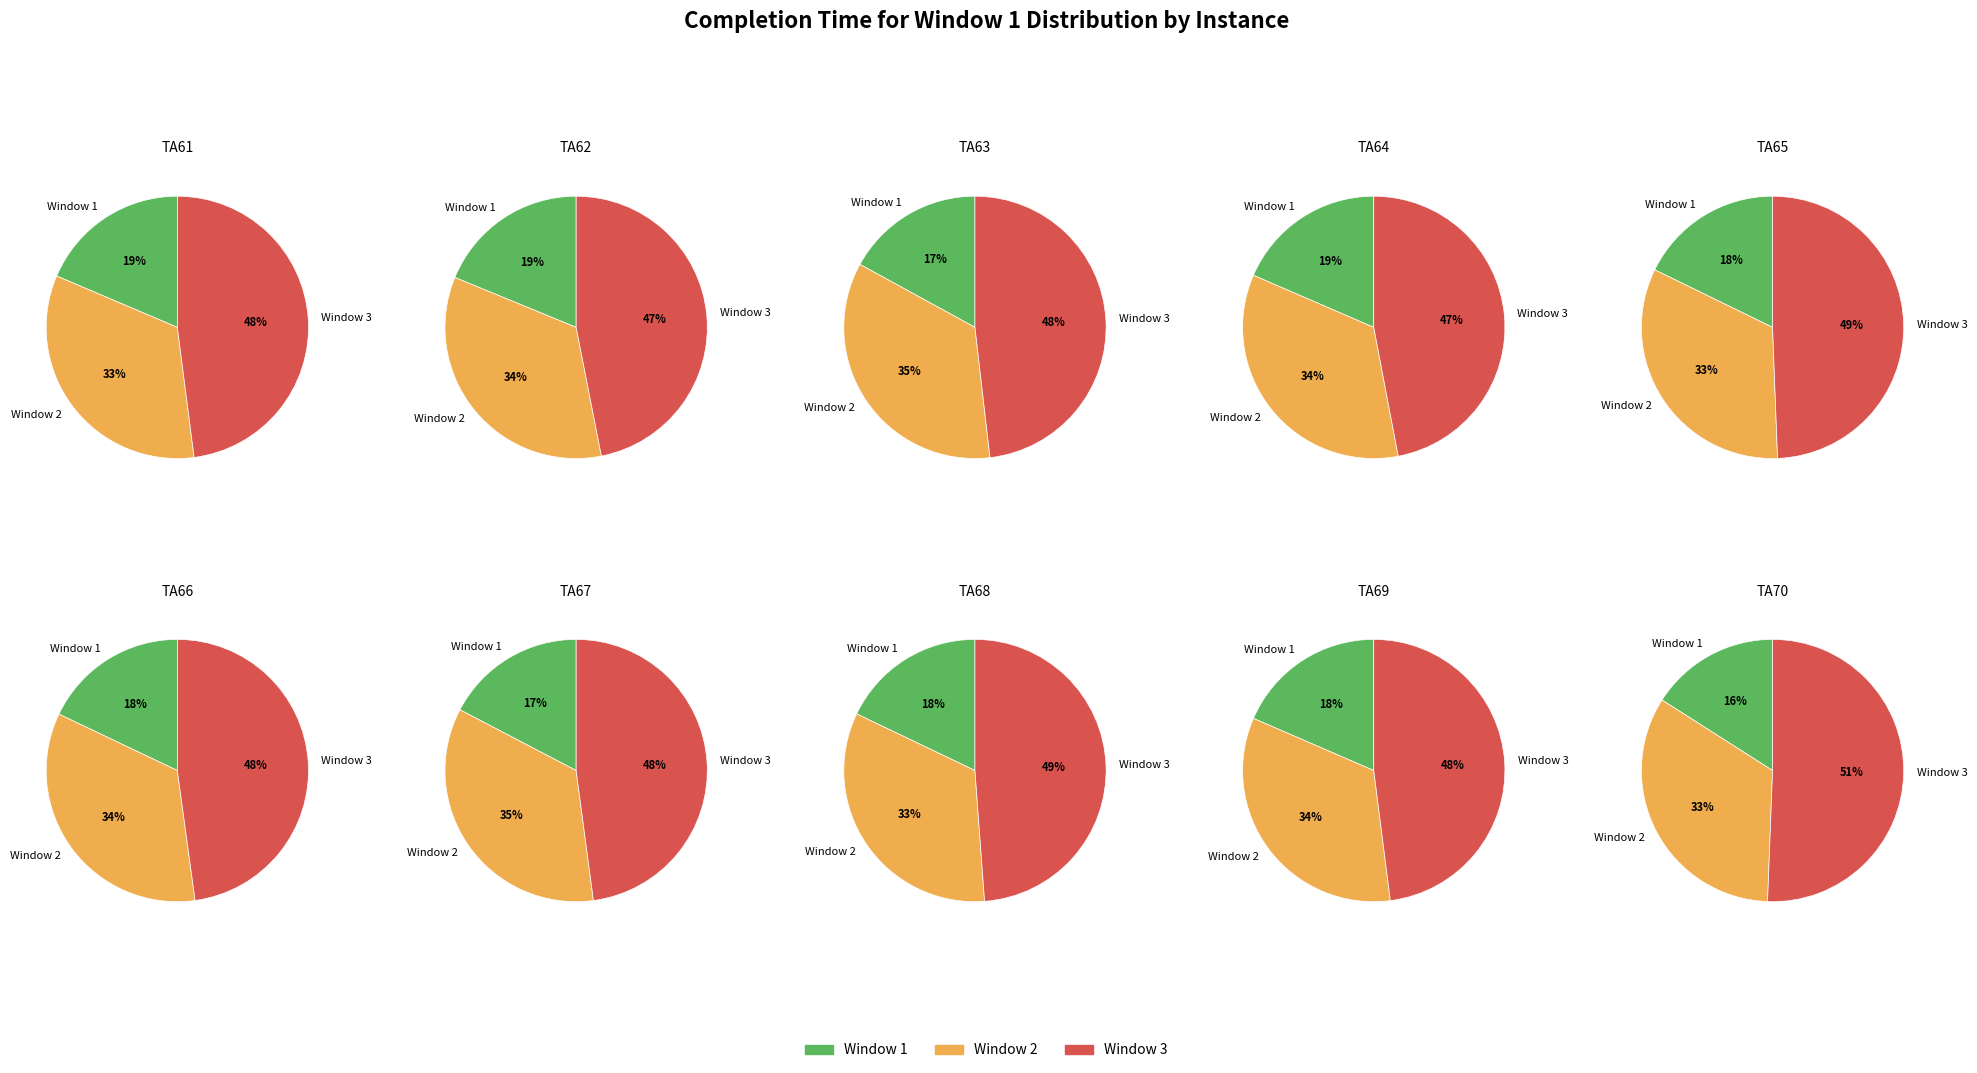

Does TA69 account for over 50% of the chart?

No